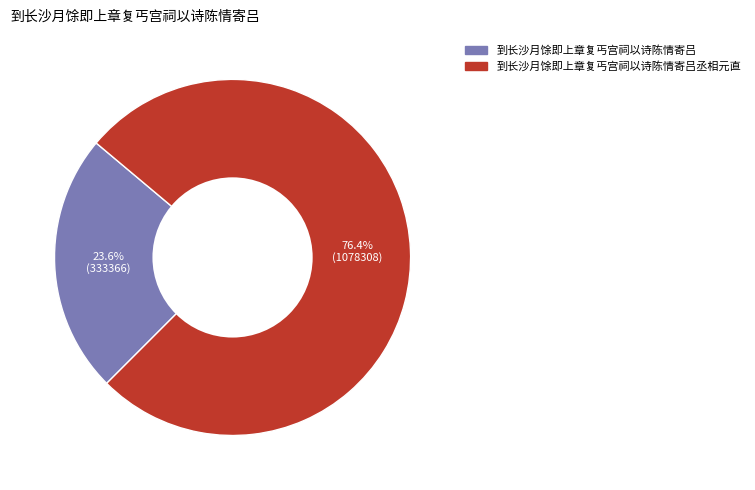

Does 到长沙月馀即上章复丐宫祠以诗陈情寄吕丞相元直 represent more than half of the total?

Yes